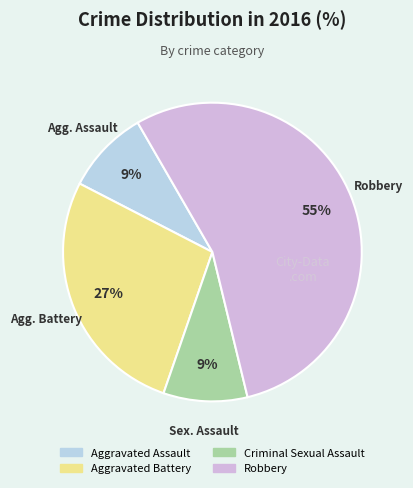

Is it true that Aggravated Battery is 27% of the pie?

True